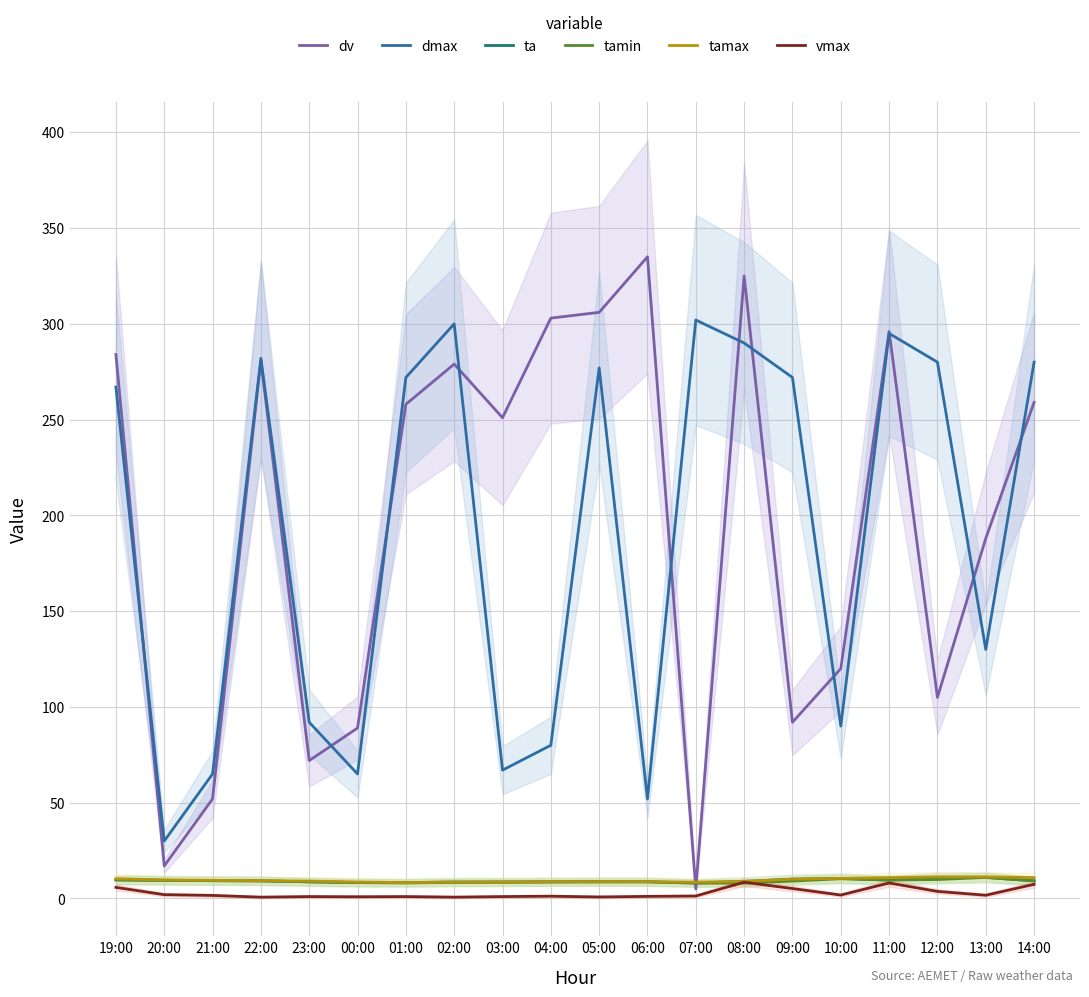

Where is the first local minimum for tamax?

01:00